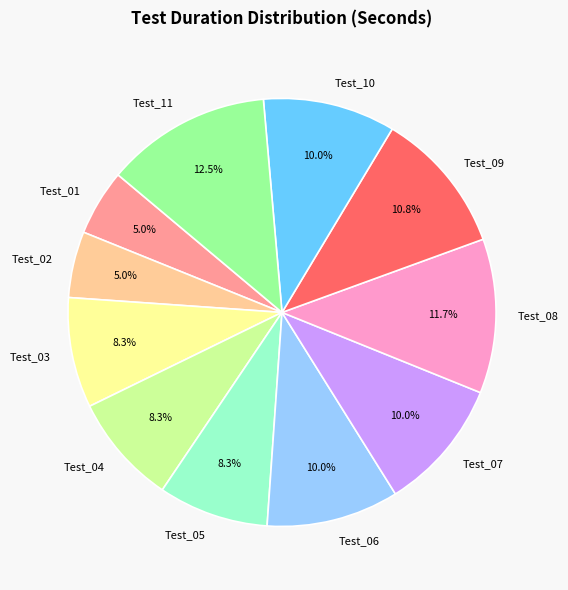

Is Test_11 the majority of the pie?

No